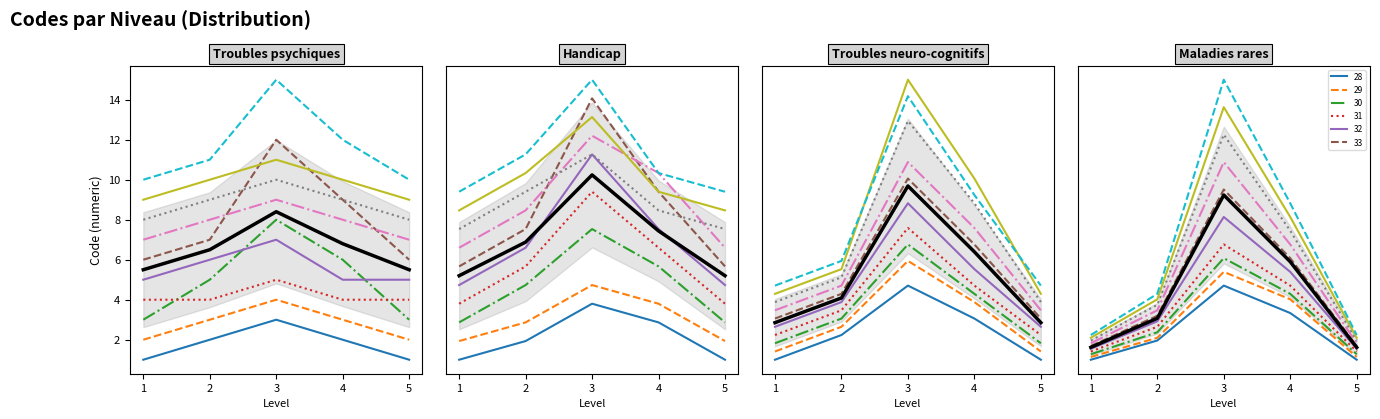

Rank the categories by value from lowest to highest.

1, 5, 2, 4, 3